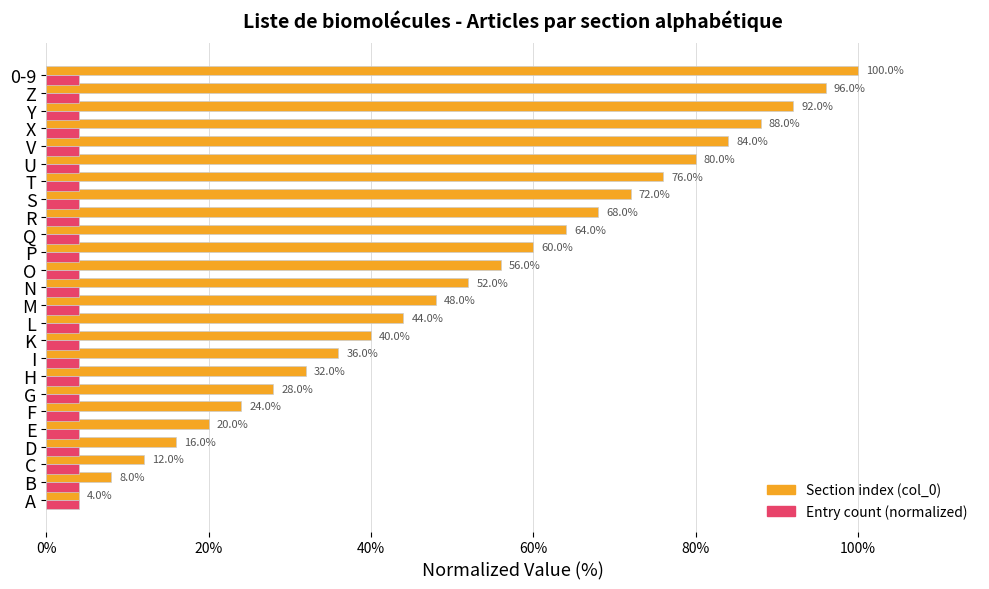

List the labels in order of Section index (col_0) value, smallest first.

A, B, C, D, E, F, G, H, I, K, L, M, N, O, P, Q, R, S, T, U, V, X, Y, Z, 0-9